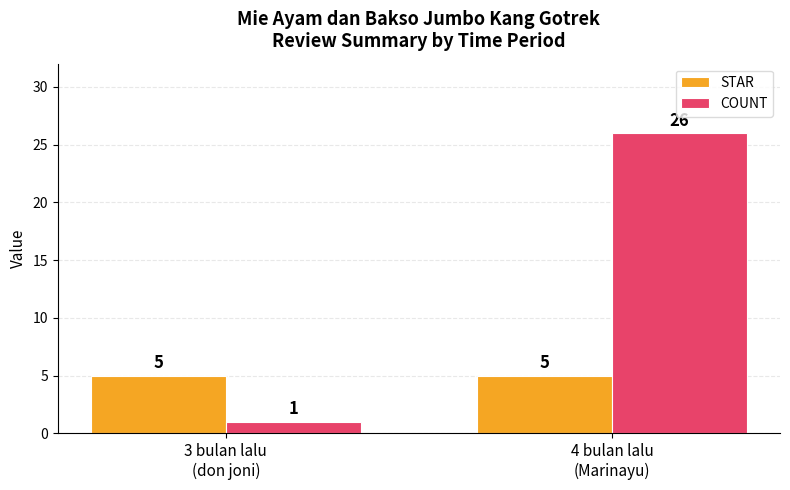

The STAR series shows 5 at 4 bulan lalu
(Marinayu). True or false?

True